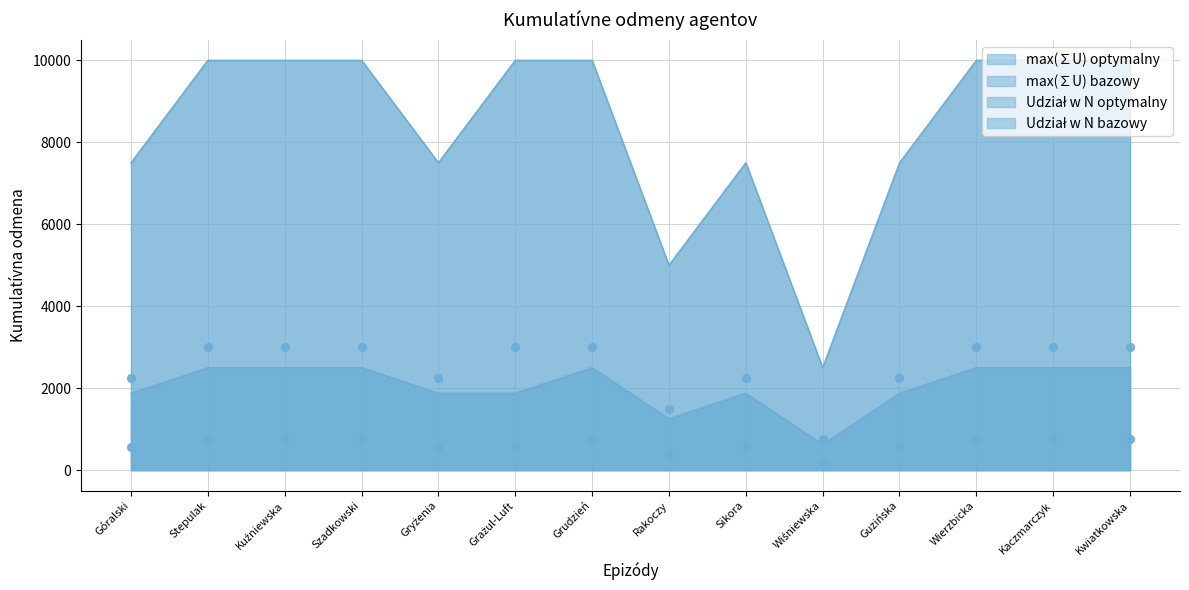

Which series contains the highest Y value?

max(∑U) optymalny